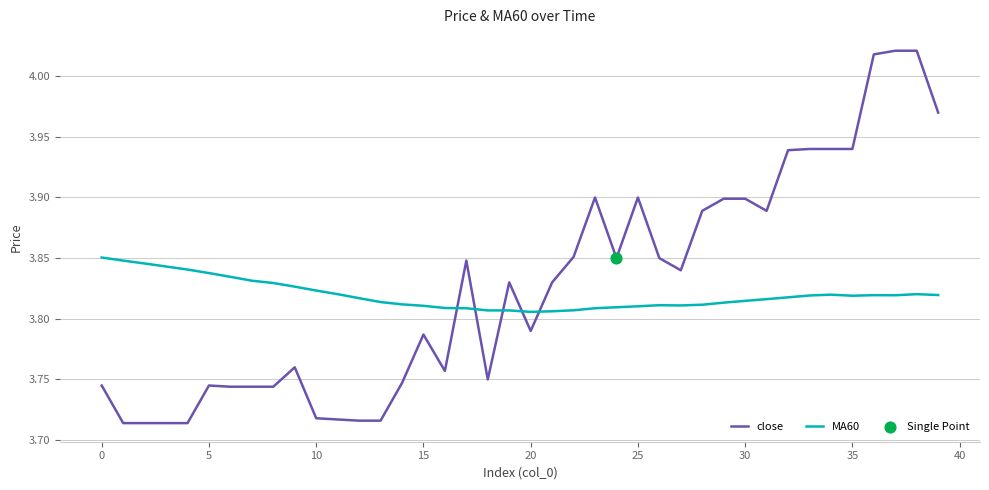

Which series has the largest range (max minus min)?

close